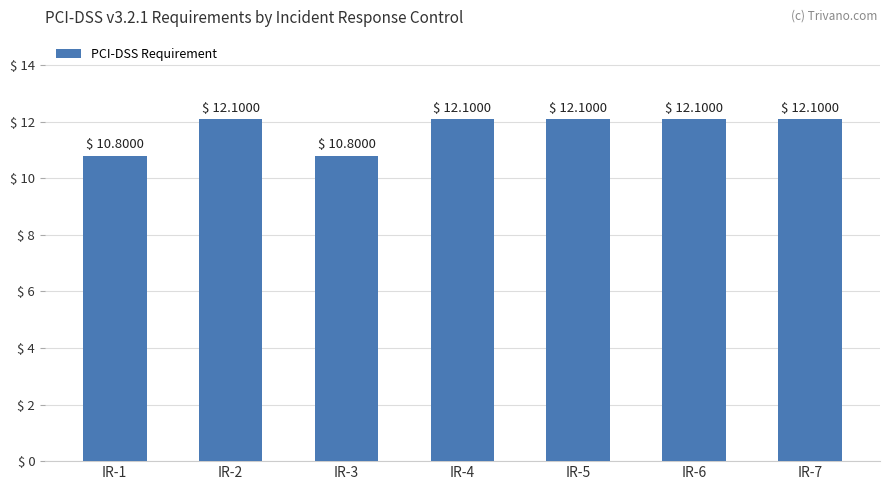

Does the chart contain any negative values?

No